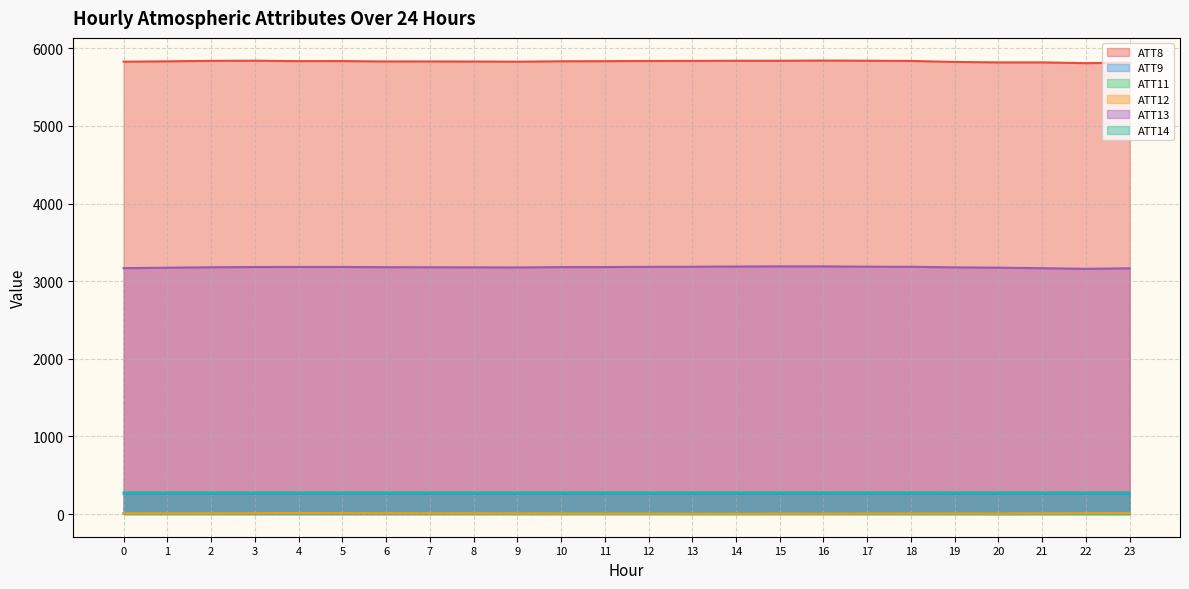

True or false: ATT9 and ATT8 intersect in this chart.

False